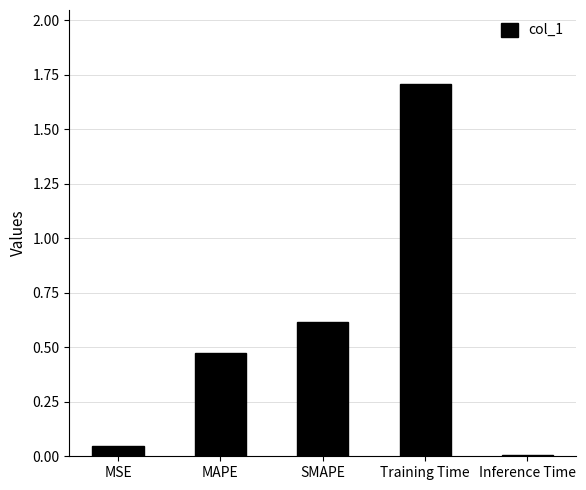

What is the label of the 1st bar from the right?

Inference Time